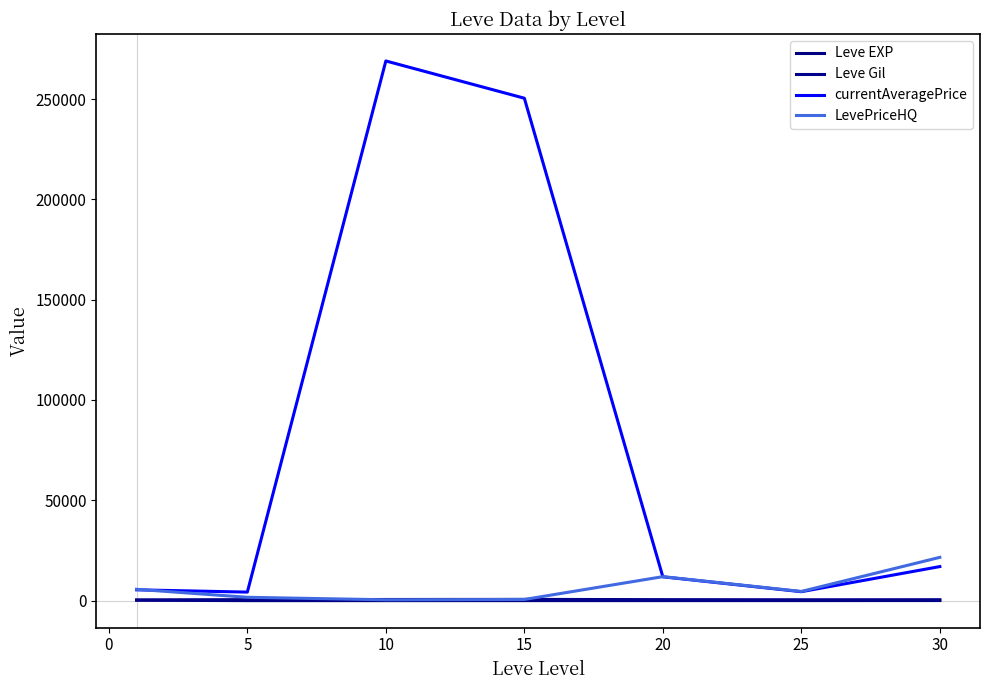

What are all the series names shown in the legend?

Leve EXP, Leve Gil, currentAveragePrice, LevePriceHQ